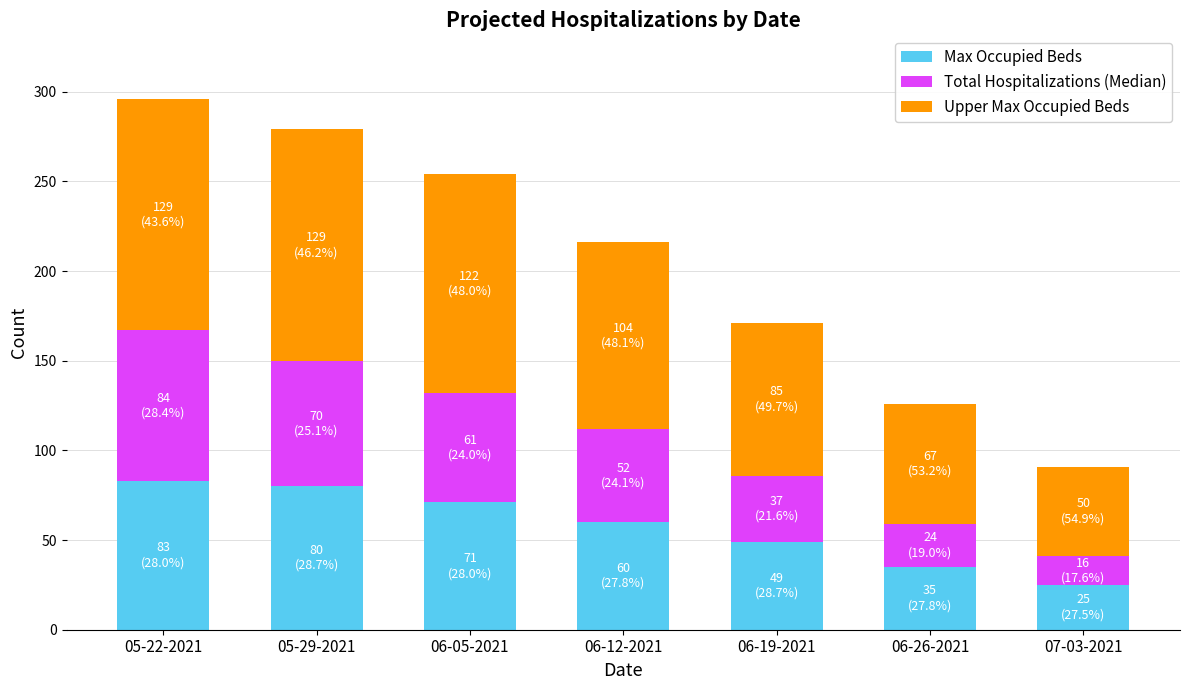

At which category is the sum across all series the highest?

05-22-2021